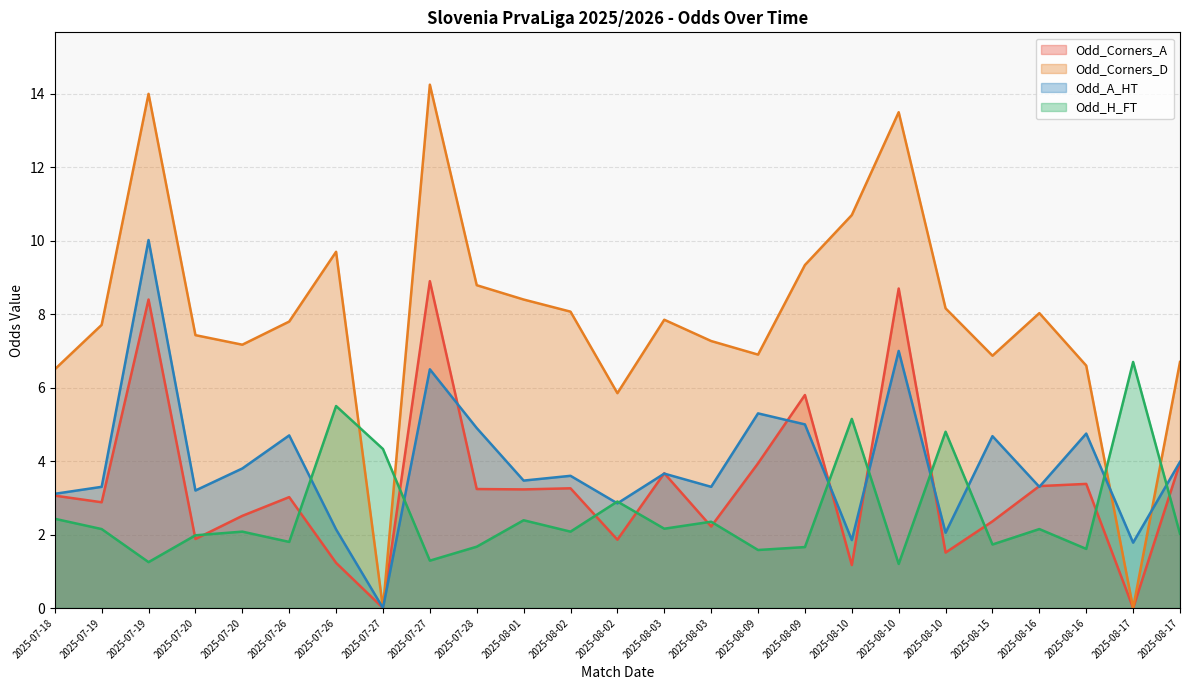

How many times do Odd_A_HT and Odd_Corners_D cross each other?

2